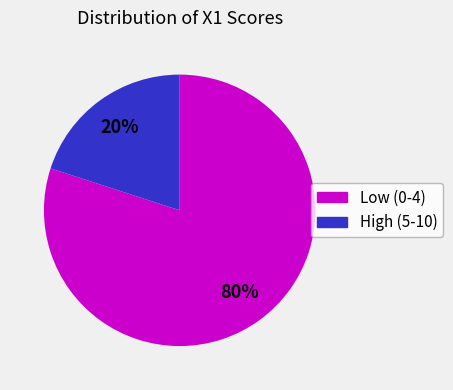

To the nearest percent, what is the average slice percentage?

50%